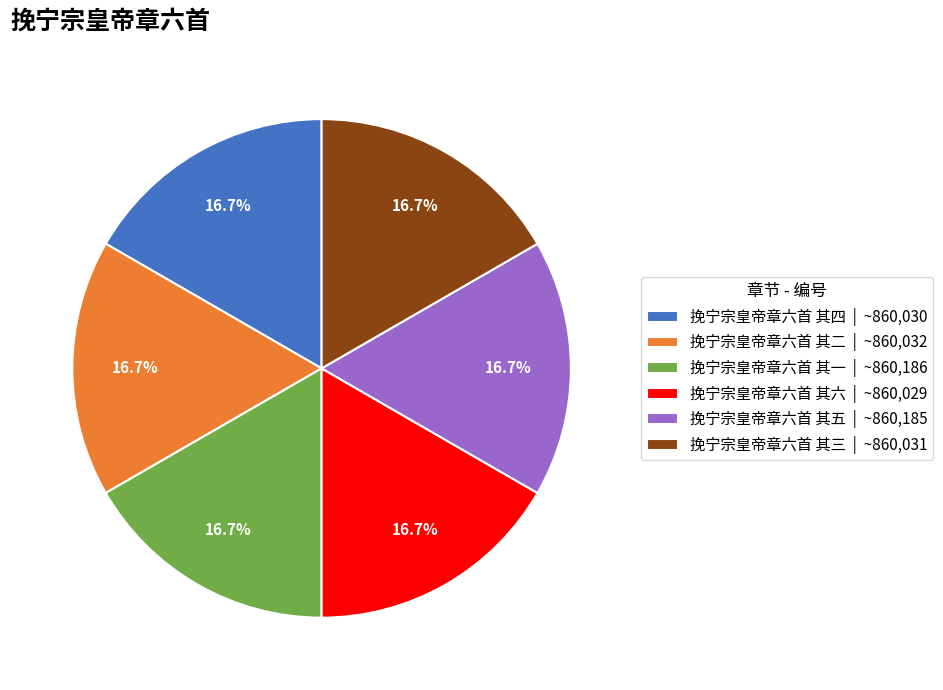

How much of the chart is everything except 挽宁宗皇帝章六首 其一?

83.3%